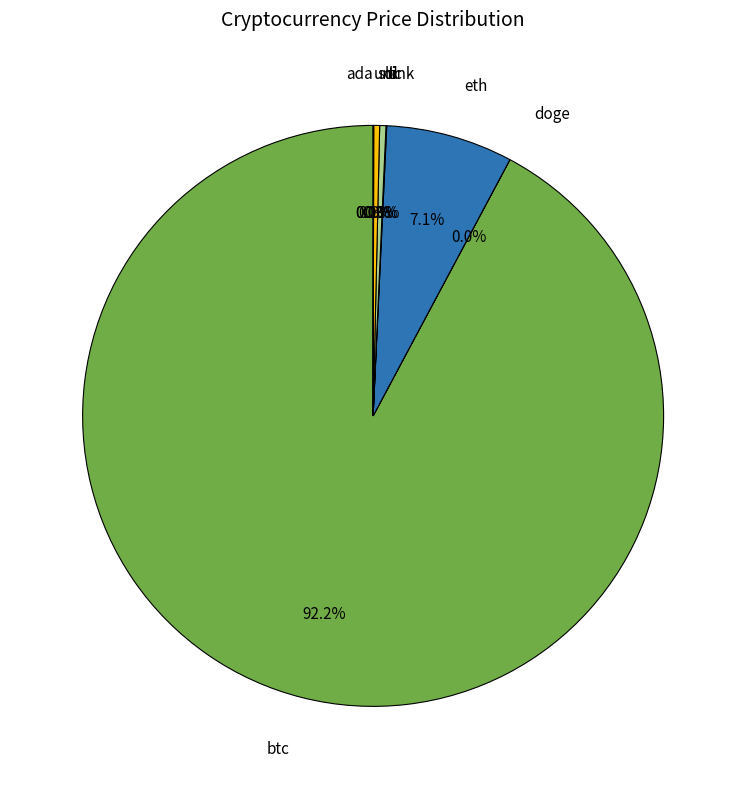

What is the majority slice?

btc